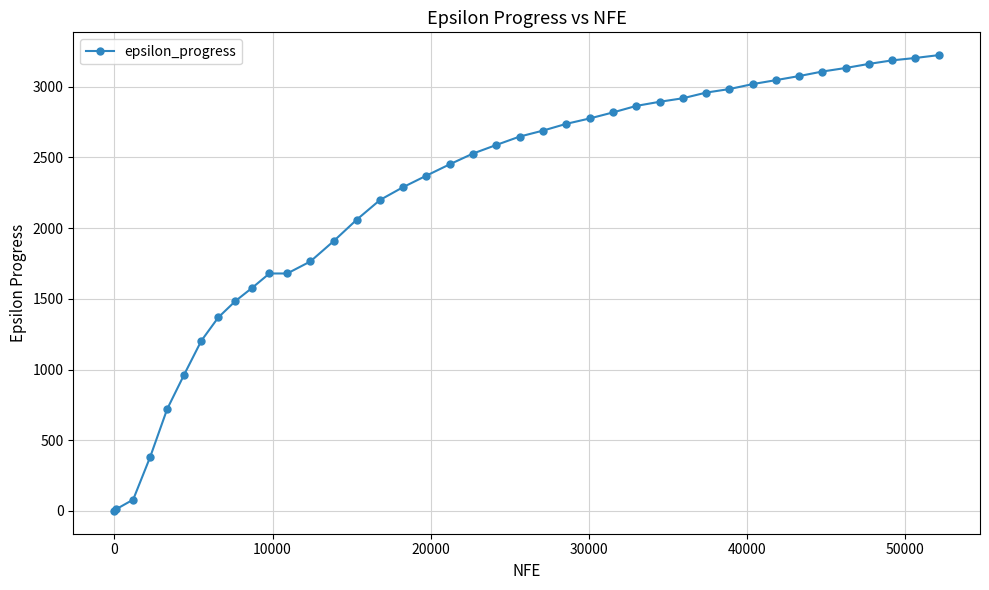

What is the average value?

2194